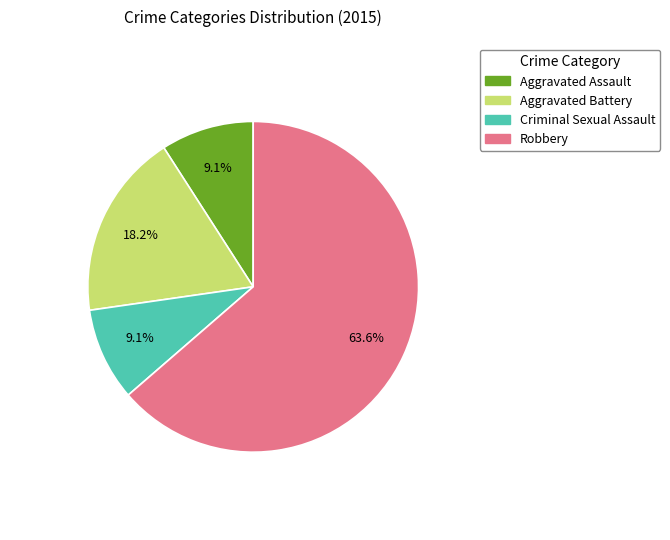

Approximately how many times larger is the value at Criminal Sexual Assault compared to Robbery?

0.1